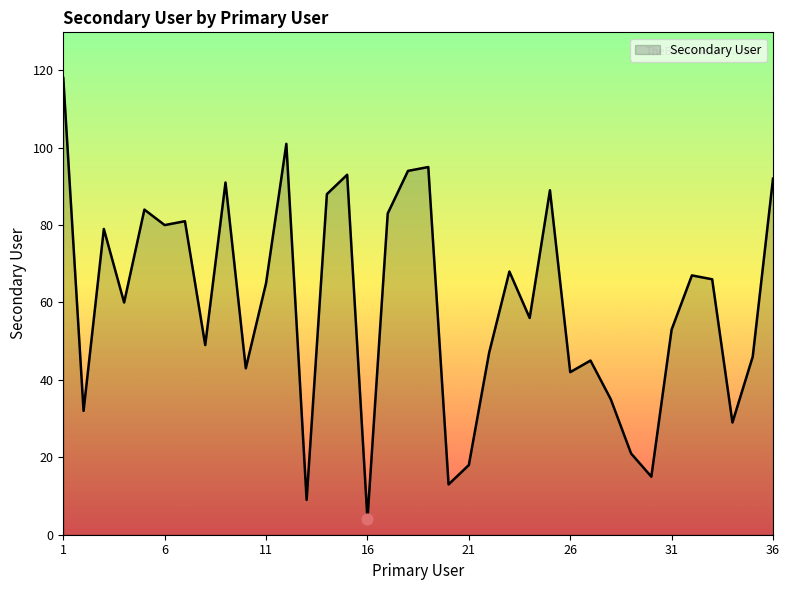

What is the difference between the maximum and minimum values?

114